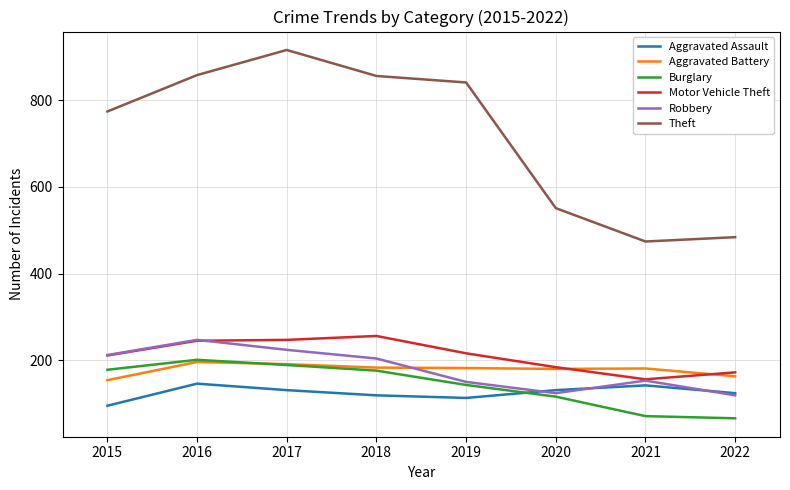

The Burglary series shows 287 at 2015. True or false?

False